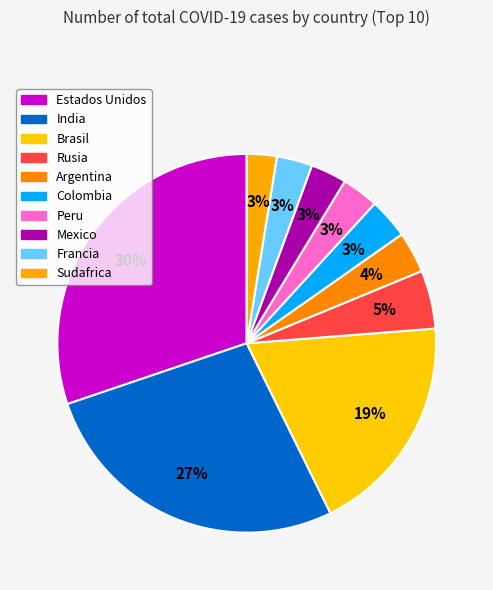

Is Estados Unidos the majority of the pie?

No